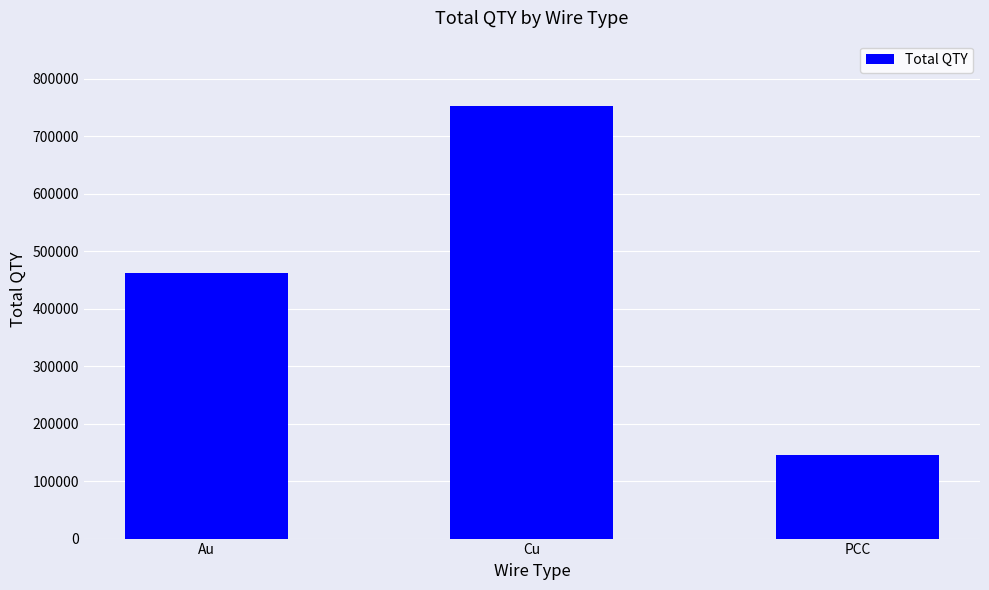

How many values are between 145920 and 752949?

3